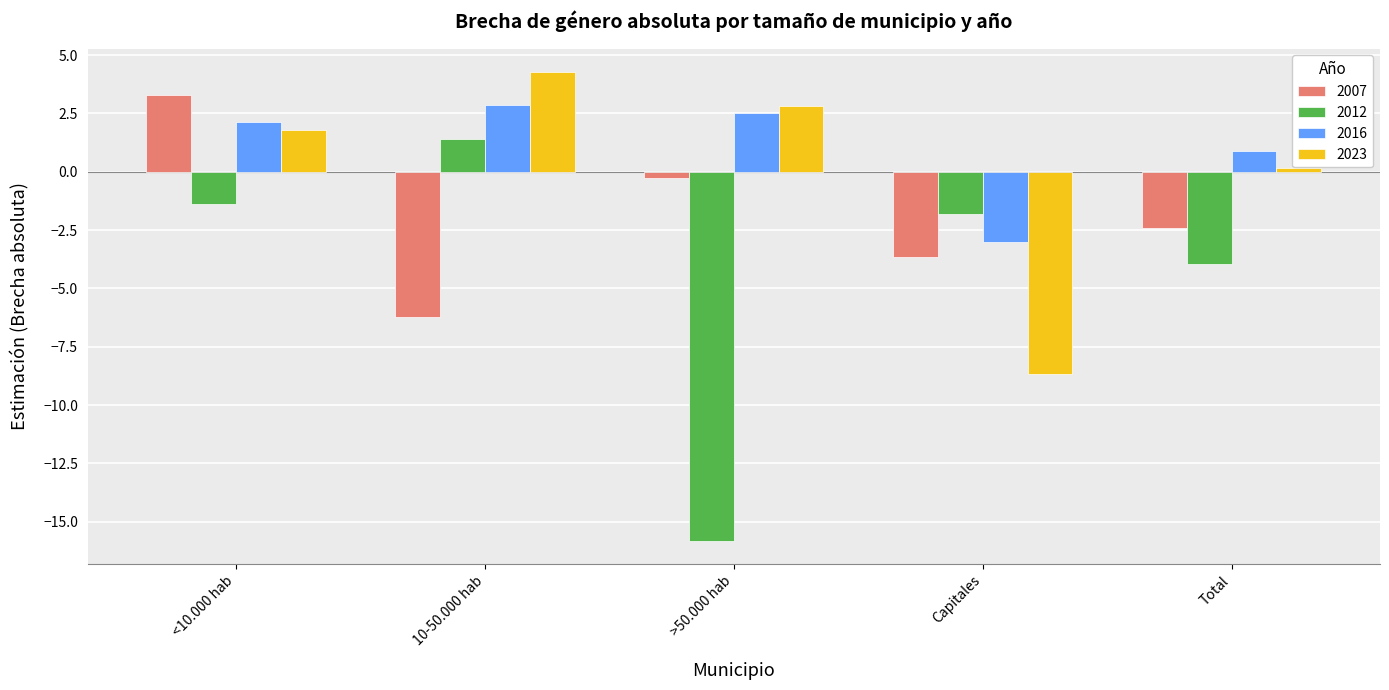

What is the label of the 3rd bar from the right?

>50.000 hab